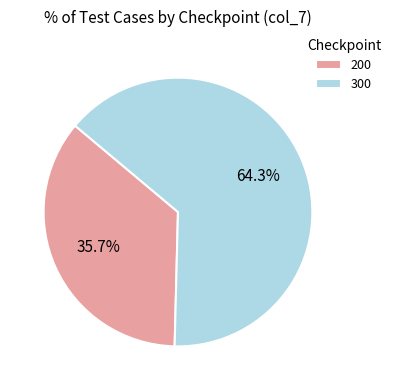

Do 300 and 200 together represent more than half of the pie?

Yes